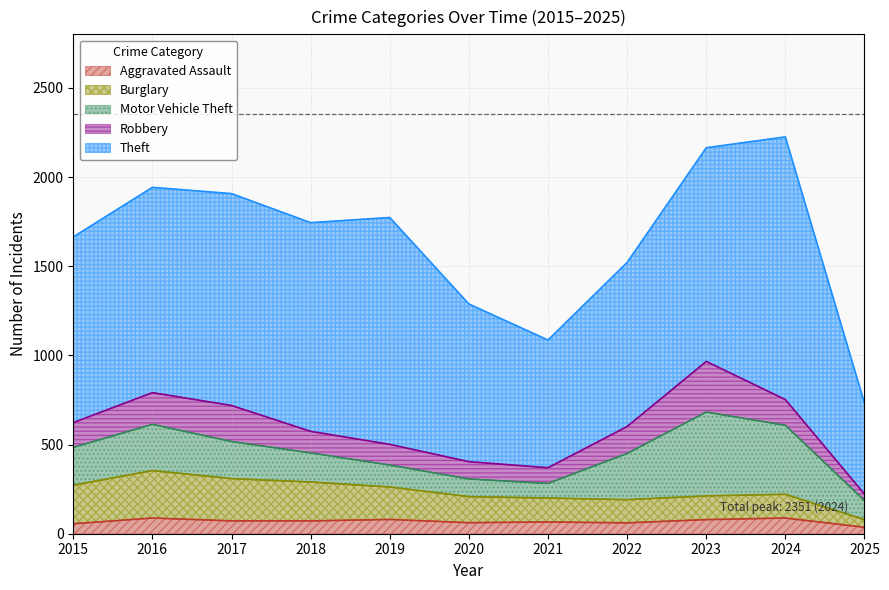

What is the value of the Motor Vehicle Theft point at the 3rd from the left?

208